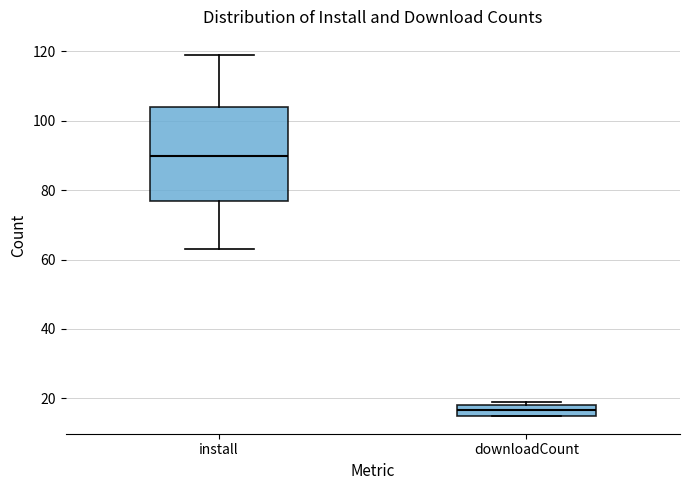

Comparing the boxes themselves (not the whiskers), which one is the tallest?

install